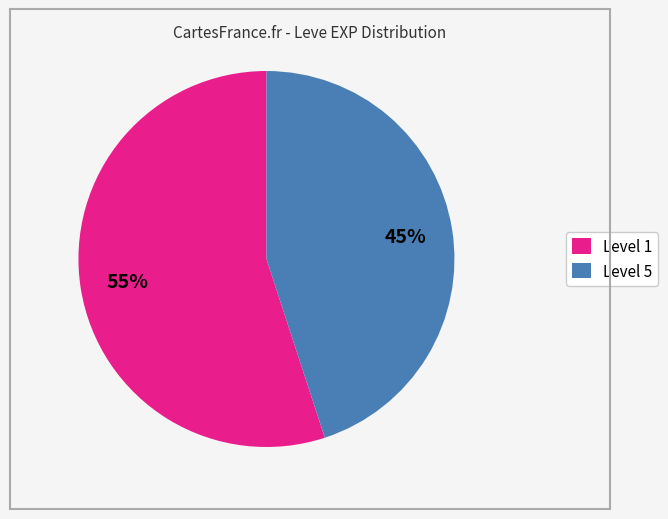

The Level 5 slice represents 45% of the pie. True or false?

True